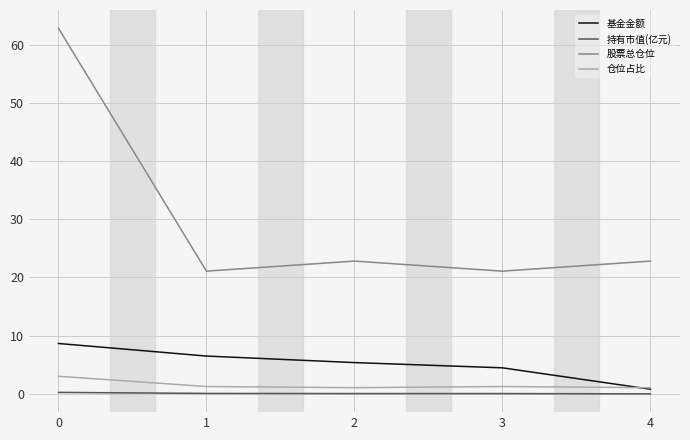

Is it true that 仓位占比 equals 1.1 at 2?

True